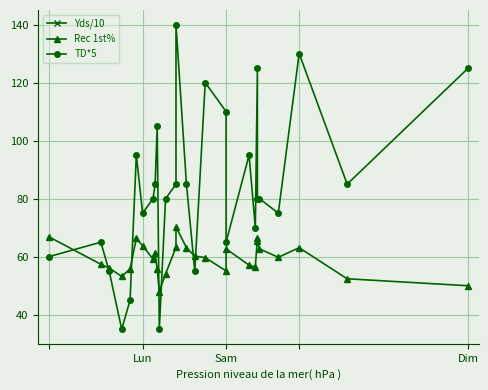

How many categories are shown in the chart?

28